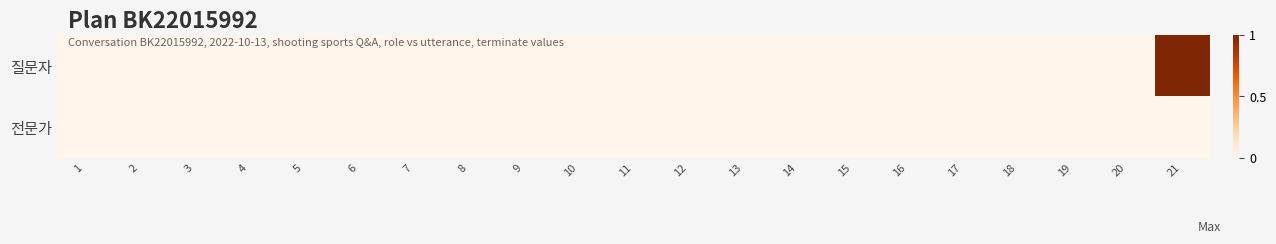

Reading left to right, transcribe all the data shown in this chart.

질문자: 1=0	2=0	3=0	4=0	5=0	6=0	7=0	8=0	9=0	10=0	11=0	12=0	13=0	14=0	15=0	16=0	17=0	18=0	19=0	20=0	21=1
전문가: 1=0	2=0	3=0	4=0	5=0	6=0	7=0	8=0	9=0	10=0	11=0	12=0	13=0	14=0	15=0	16=0	17=0	18=0	19=0	20=0	21=0